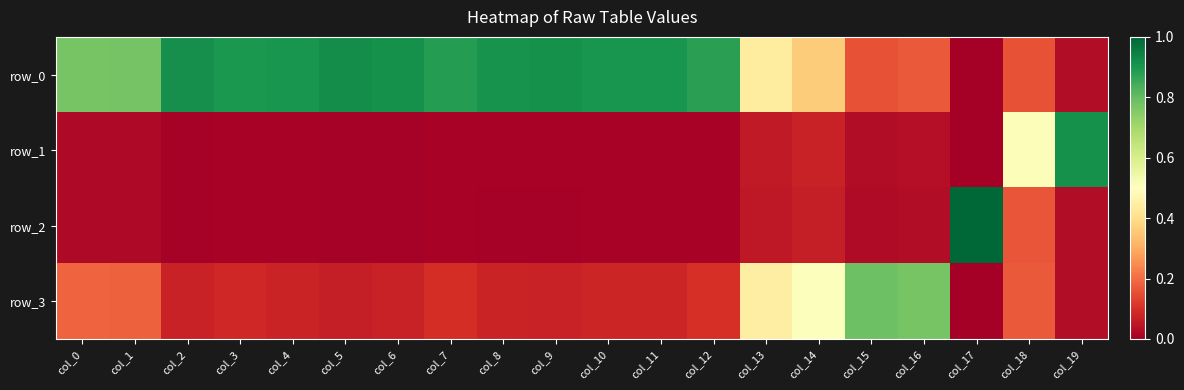

Rank the categories by row_2 value from highest to lowest.

col_17, col_18, col_14, col_13, col_16, col_19, col_15, col_0, col_1, col_12, col_7, col_3, col_11, col_10, col_4, col_8, col_9, col_6, col_2, col_5